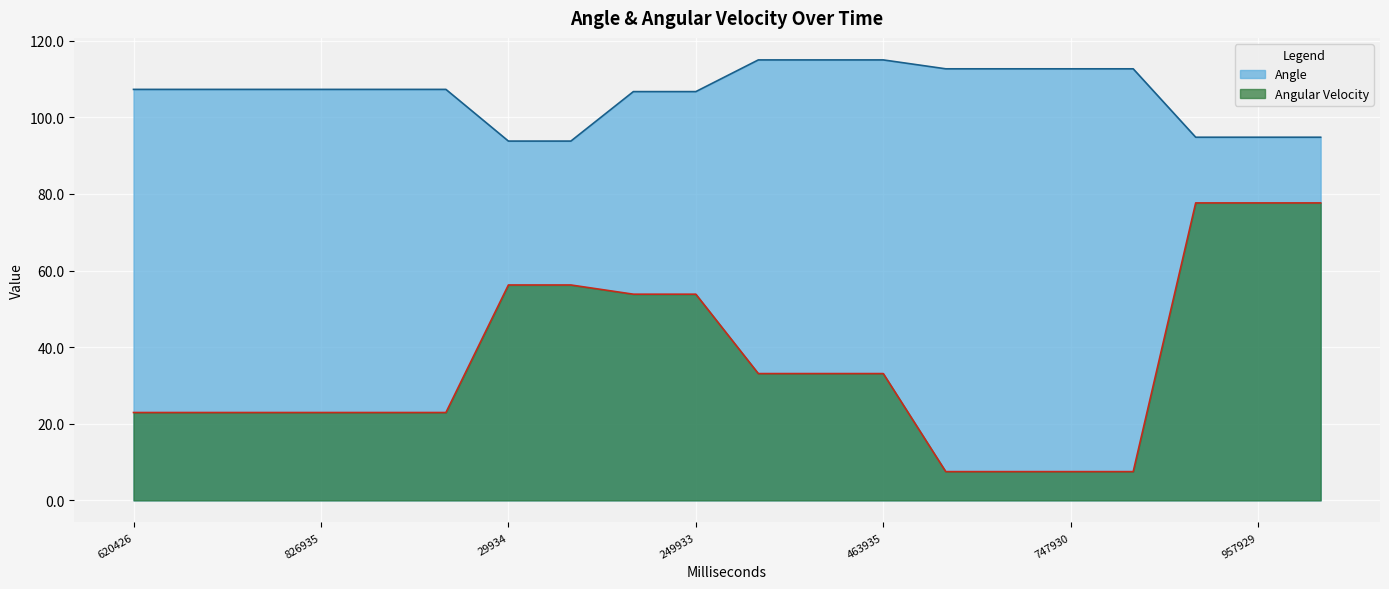

How many data points in Angle are less than 107?

7